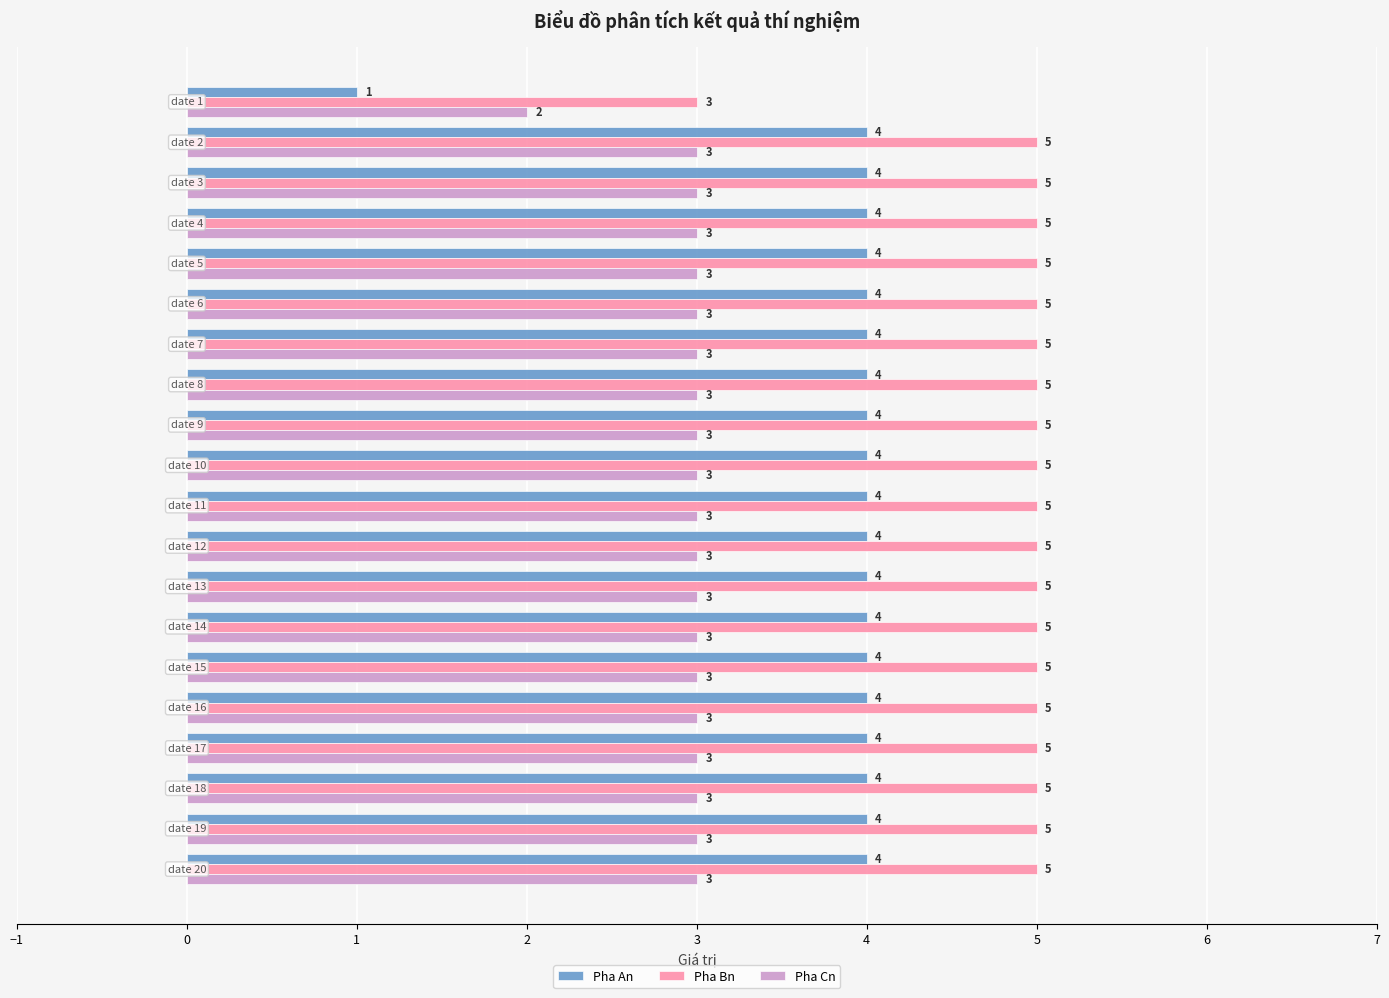

Rank the series by their maximum value, from highest to lowest.

Pha Bn, Pha An, Pha Cn